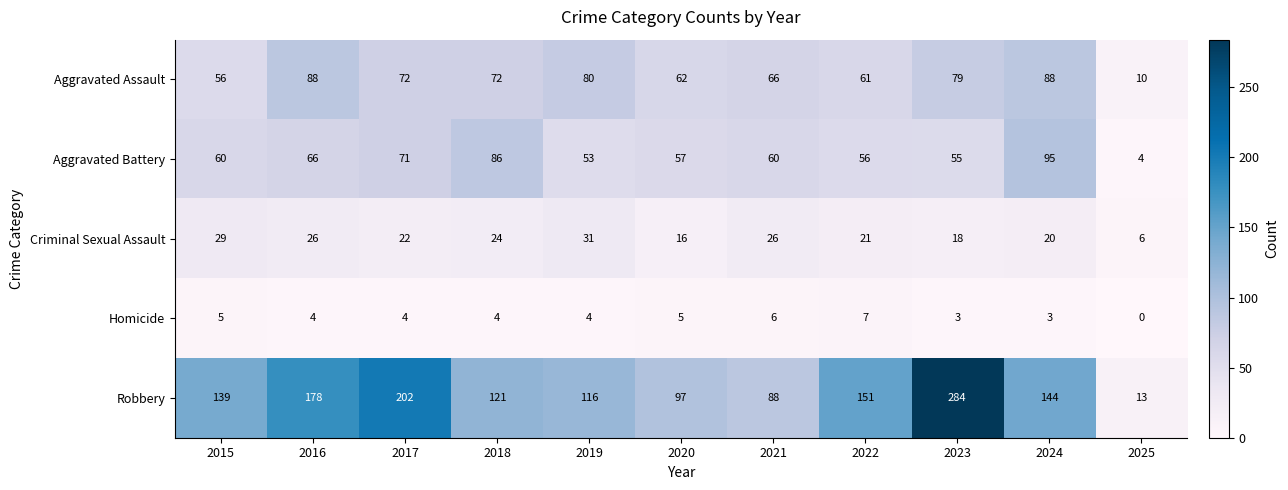

What is the sum of the Aggravated Assault values at 2021 and 2023?

145